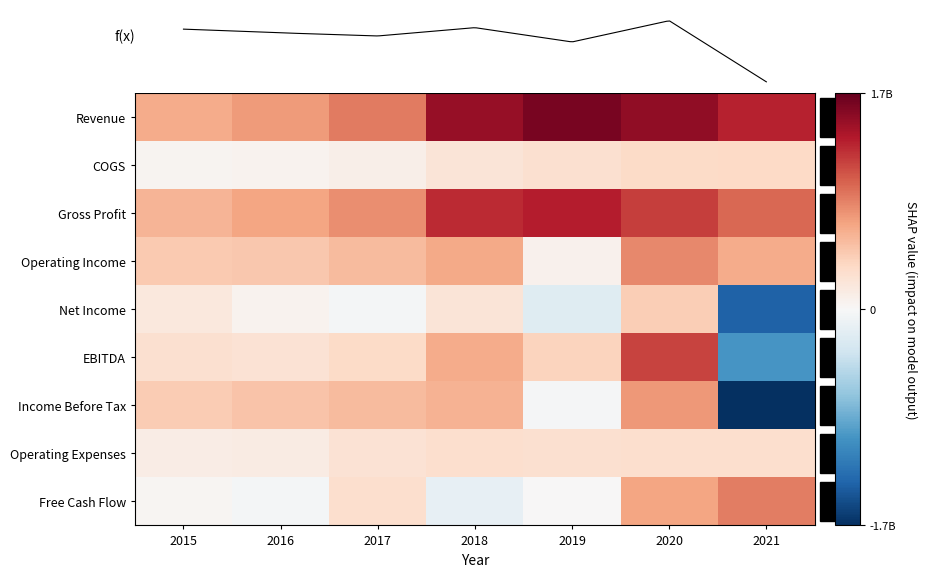

Count the number of categories in the chart.

7